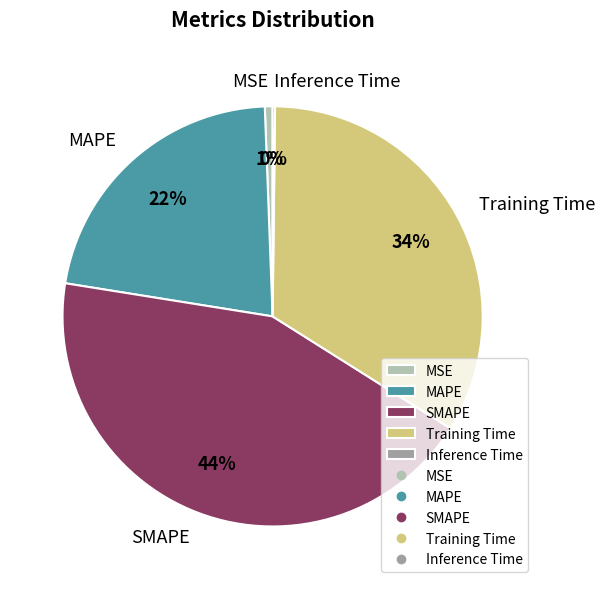

Does SMAPE represent more than half of the total?

No